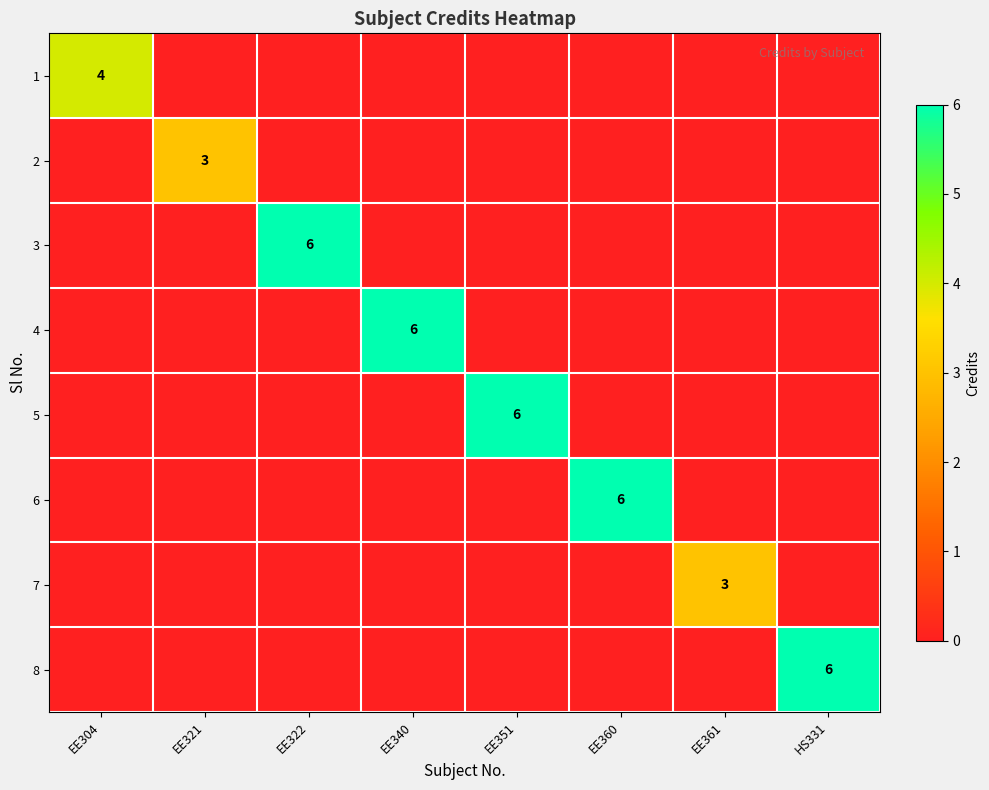

The value of 2 at EE321 is 1. True or false?

False